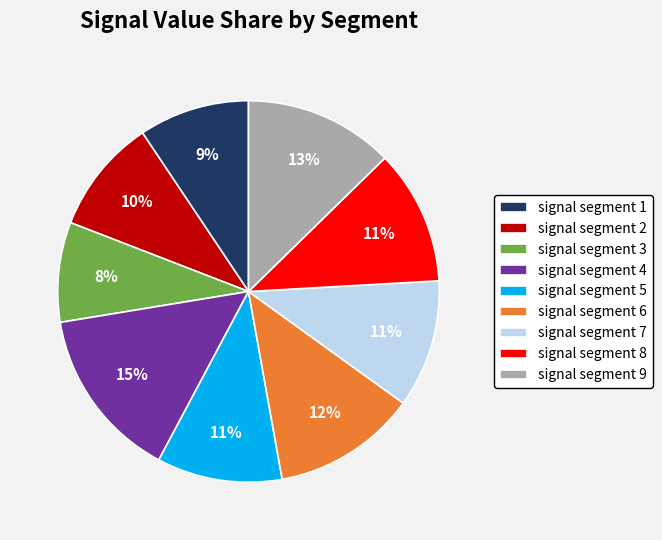

Combined, do signal segment 8 and signal segment 3 account for over 50%?

No